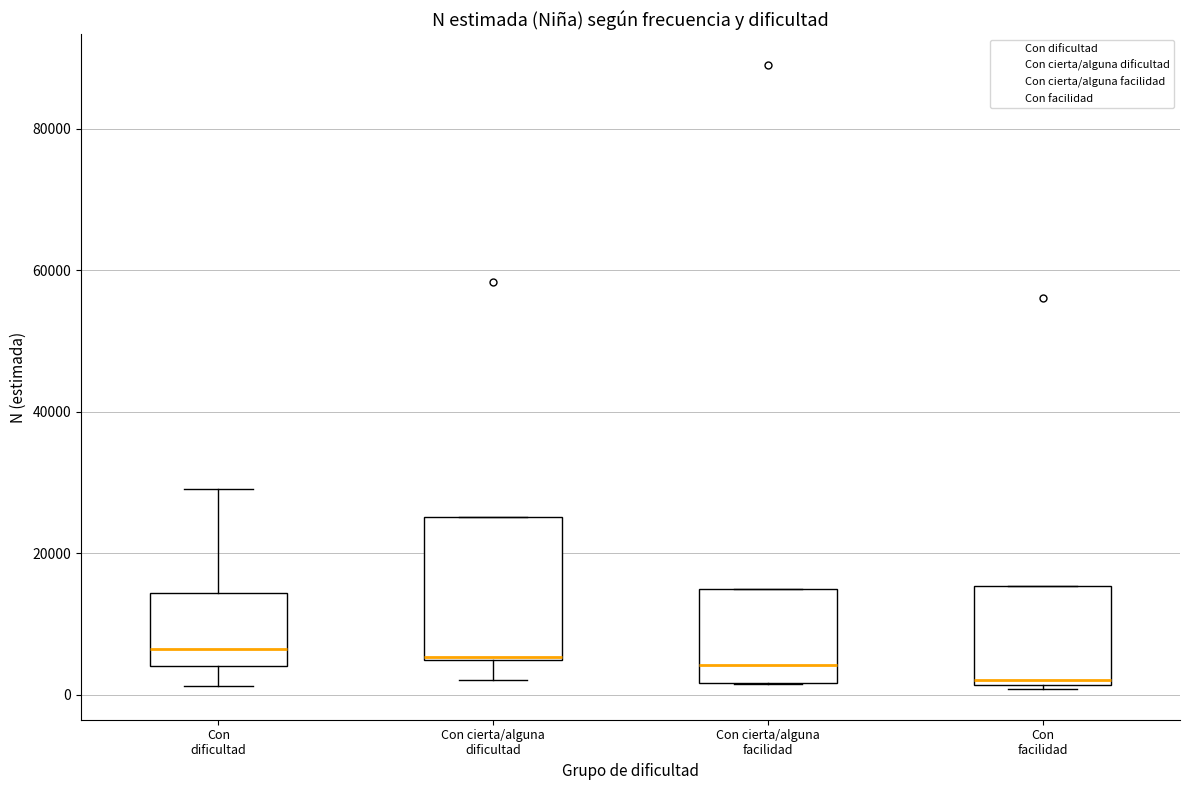

Reading left to right, transcribe this box plot: for each box, give where its median line is, the range the box spans, and where its two whiskers end, as read against the y-axis. The values are not printed on the chart, so give them approximately, as read against the axis.

Con dificultad: median 6000, box 4000 to 14000, whiskers 2000 to 30000
Con cierta/alguna dificultad: median 6000 (drawn on the box's lower edge), box 4000 to 26000, whiskers 2000 to 26000
Con cierta/alguna facilidad: median 4000, box 2000 to 14000, whiskers 2000 to 14000
Con facilidad: median 2000 (just above the box's lower edge), box 2000 to 16000, whiskers 0 to 16000